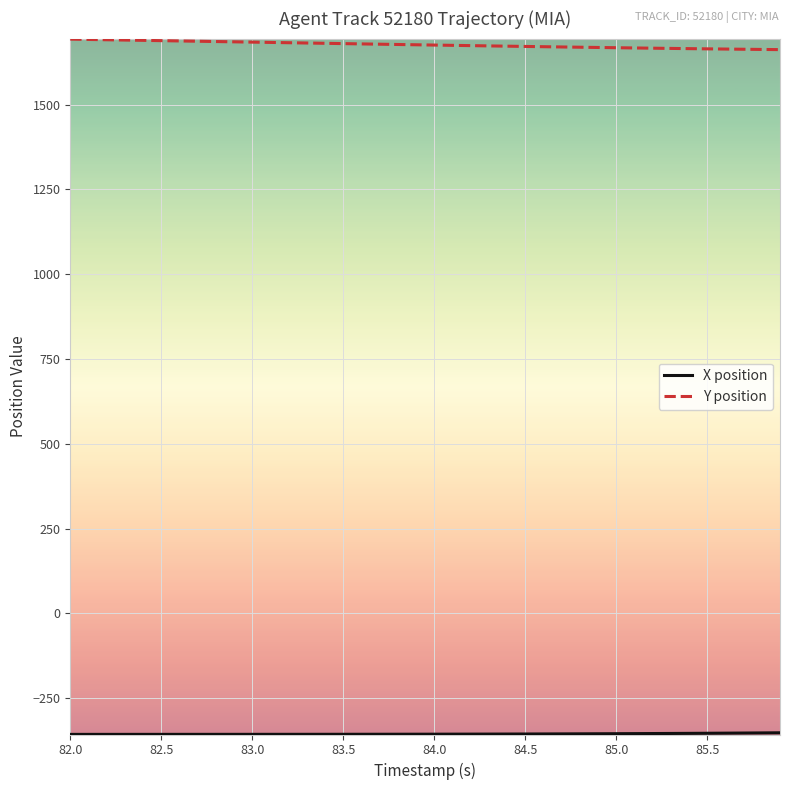

Which series has the widest spread of values?

Y position